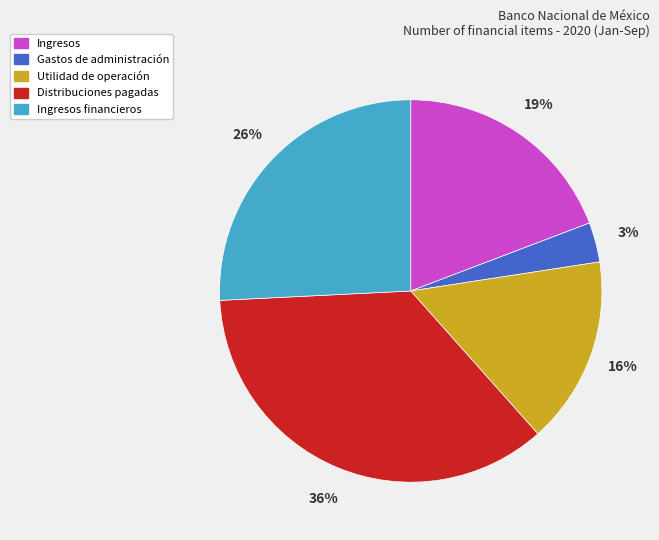

To the nearest percent, what is the average slice percentage?

20%